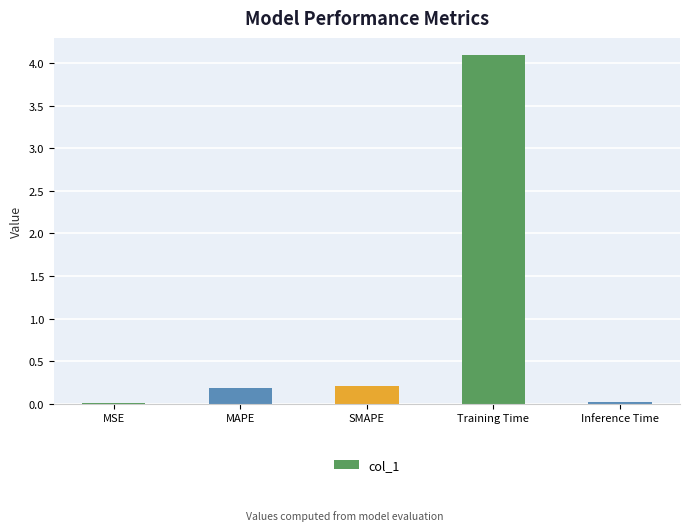

What is the sum of all values?

4.5